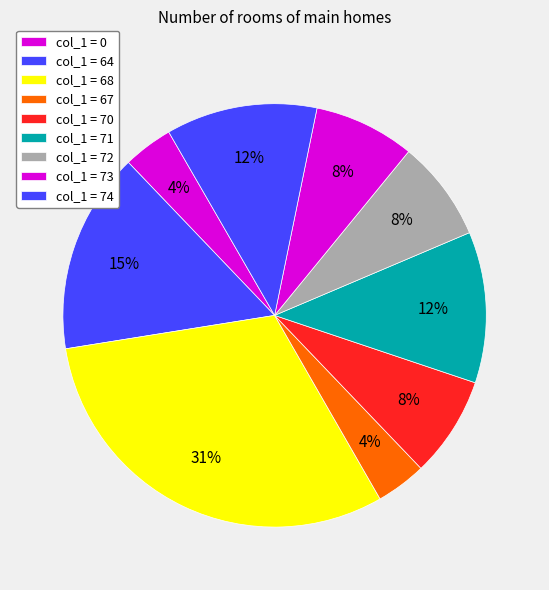

How many segments does this pie chart have?

9